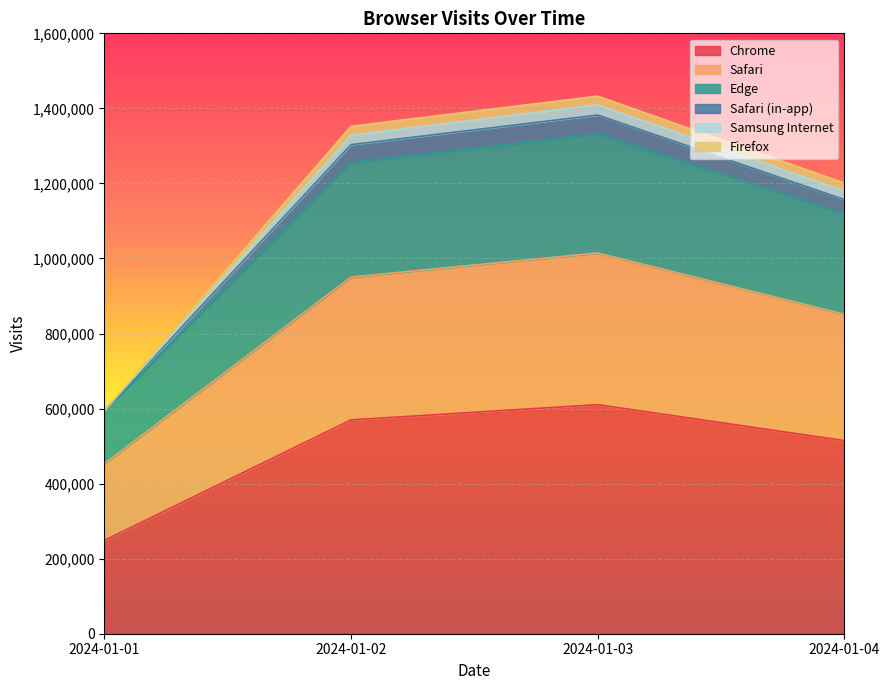

True or false: Samsung Internet has more than 2 points higher than both neighbors.

False